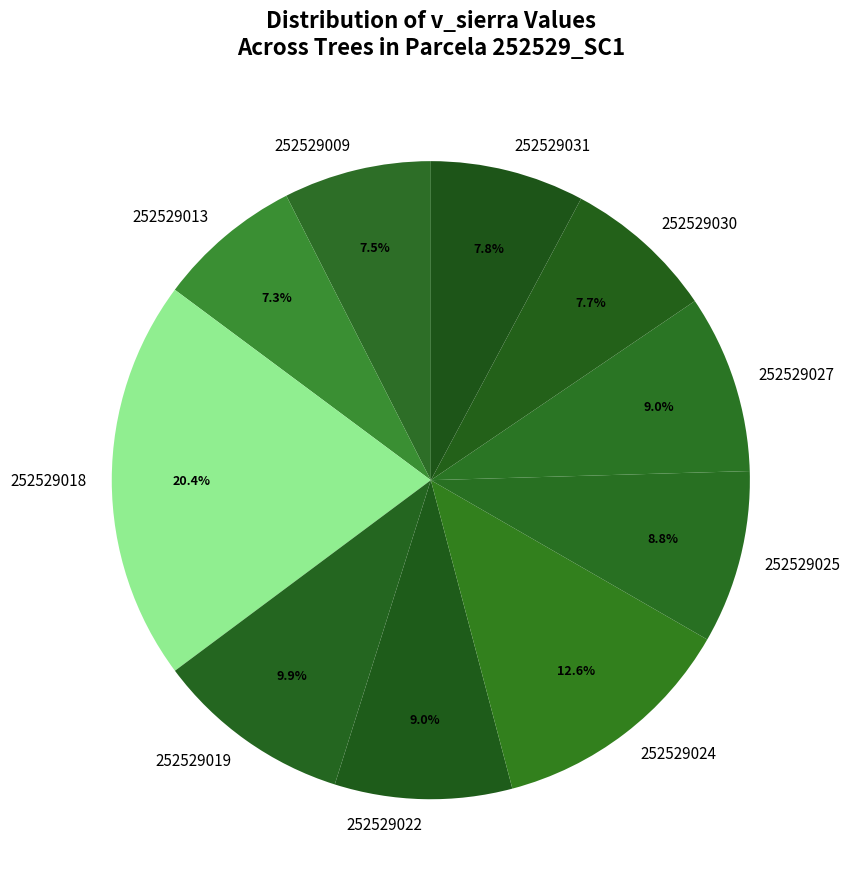

Does 252529009 represent more than half of the total?

No